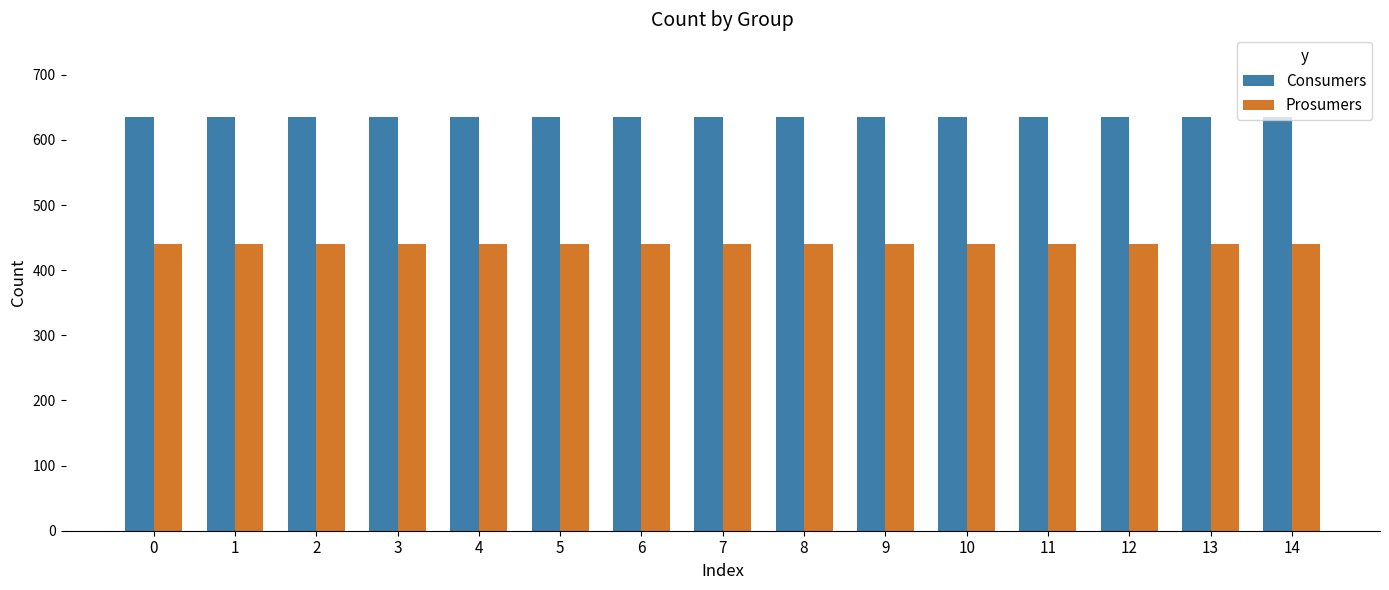

The Consumers series shows 635 at 5. True or false?

True